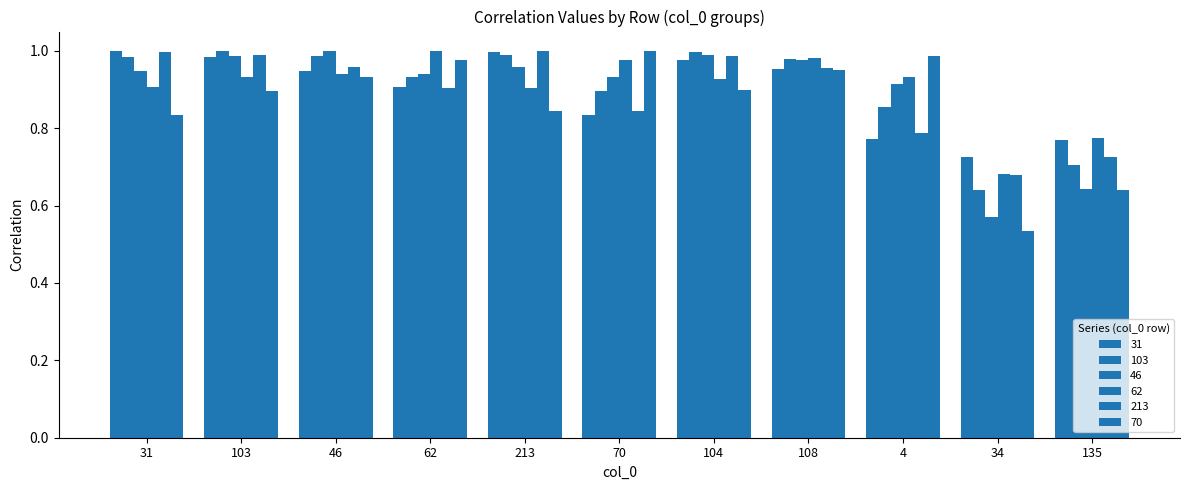

True or false: 103 has a value of 0.9 at 4.

True